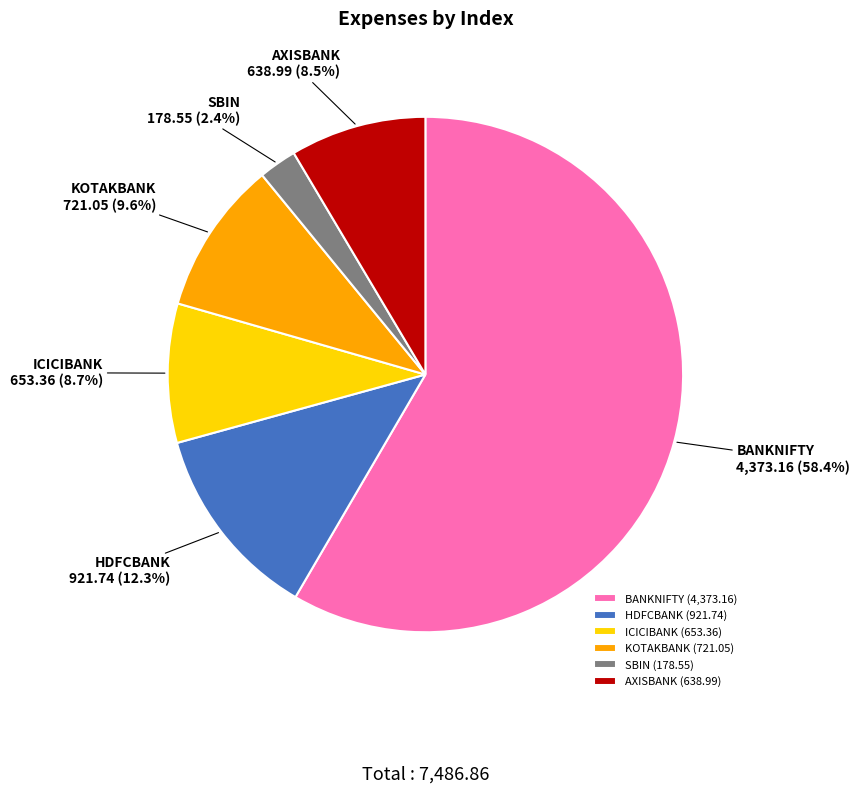

To the nearest percent, what percentage of the pie is KOTAKBANK?

10%